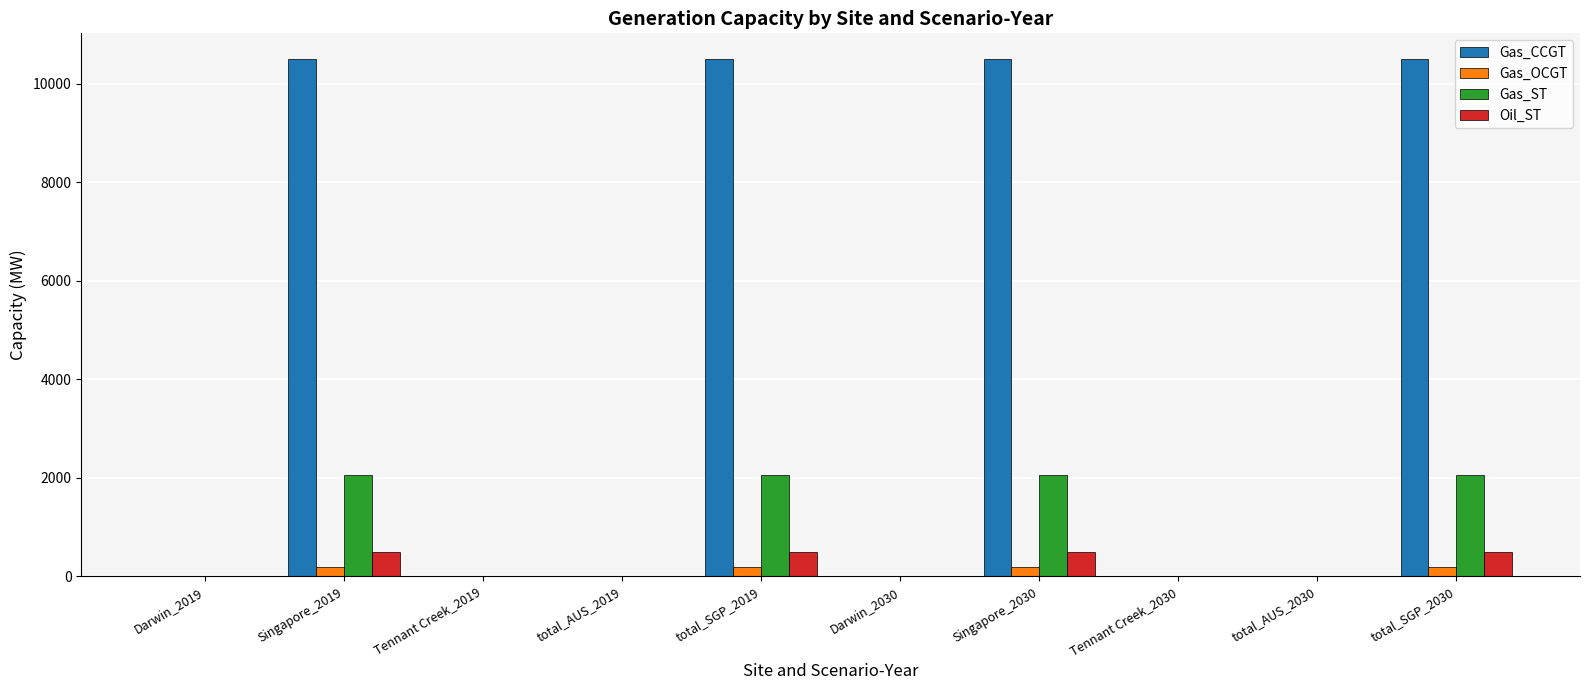

How many data points in Gas_CCGT are above 0?

4